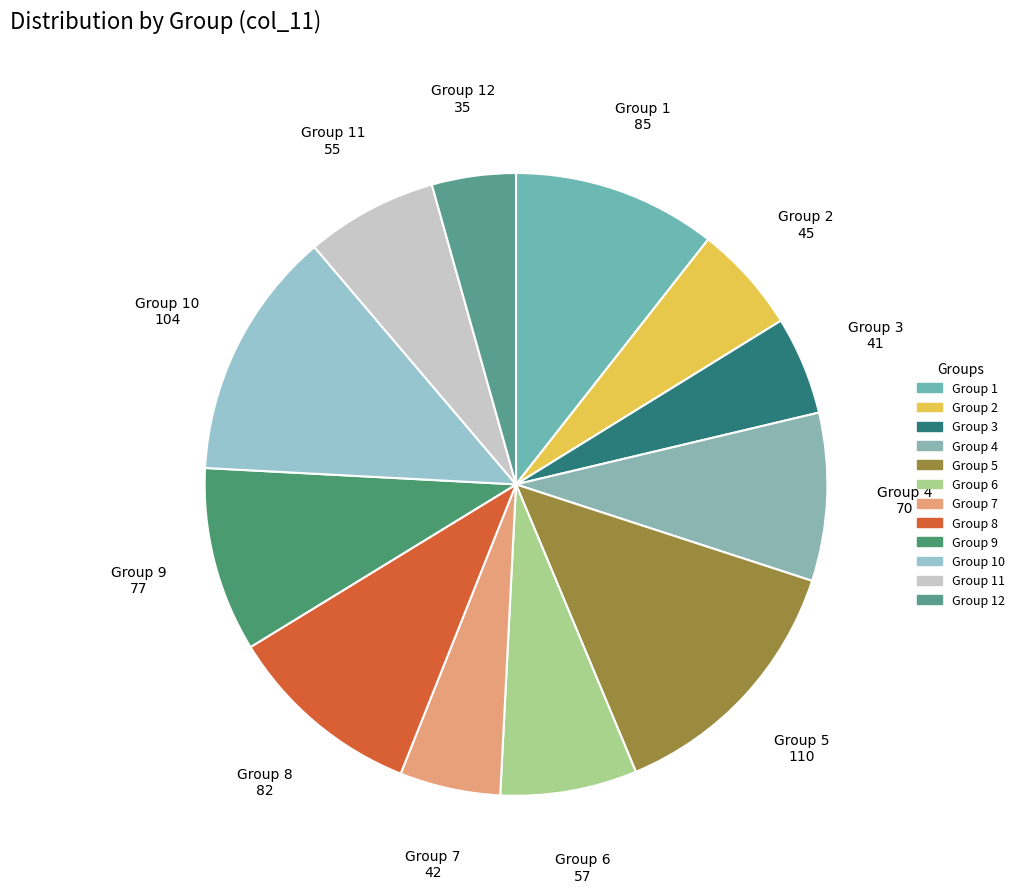

Which slice is the smallest?

Group 12